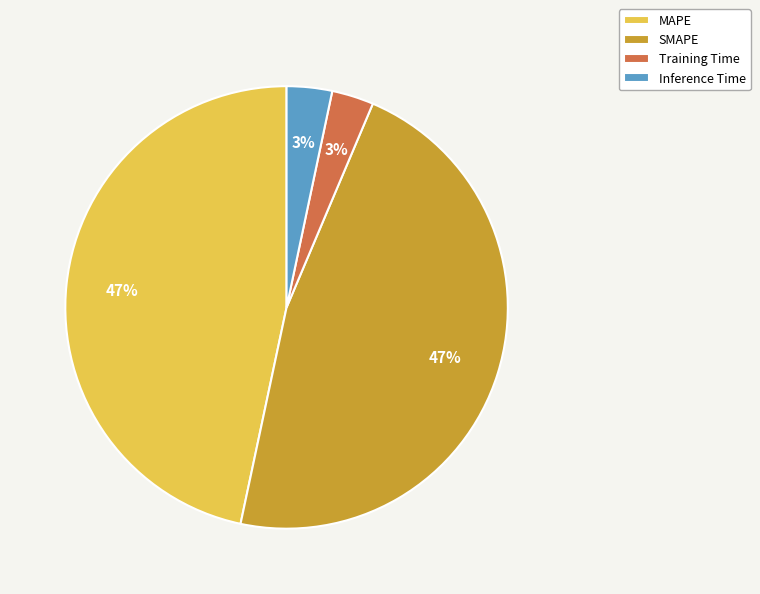

How many slices are in this pie chart?

4